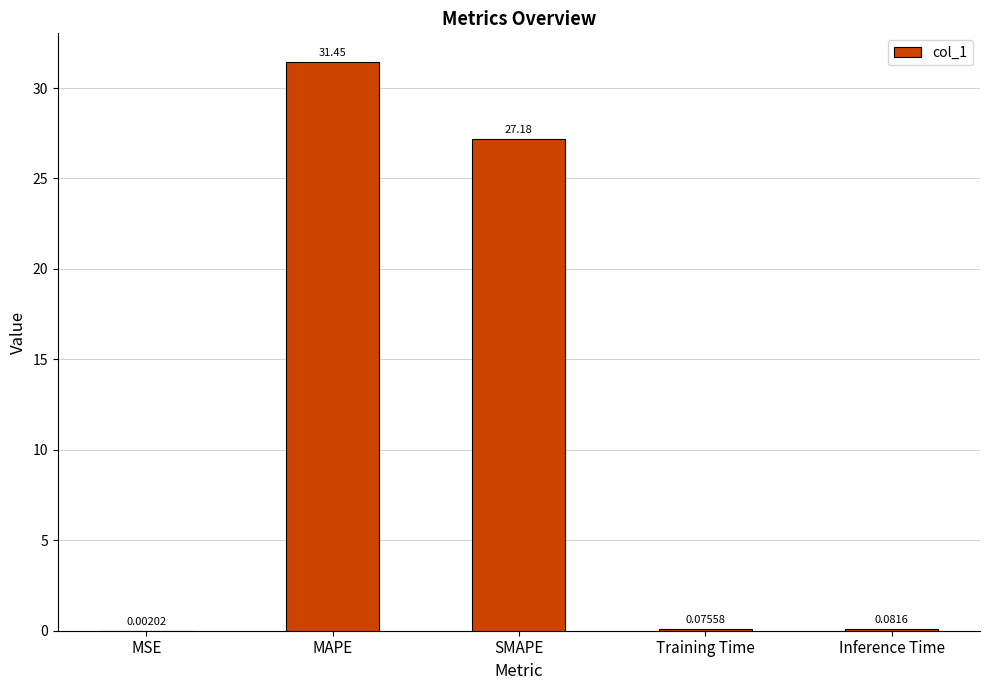

What is the average value?

11.8